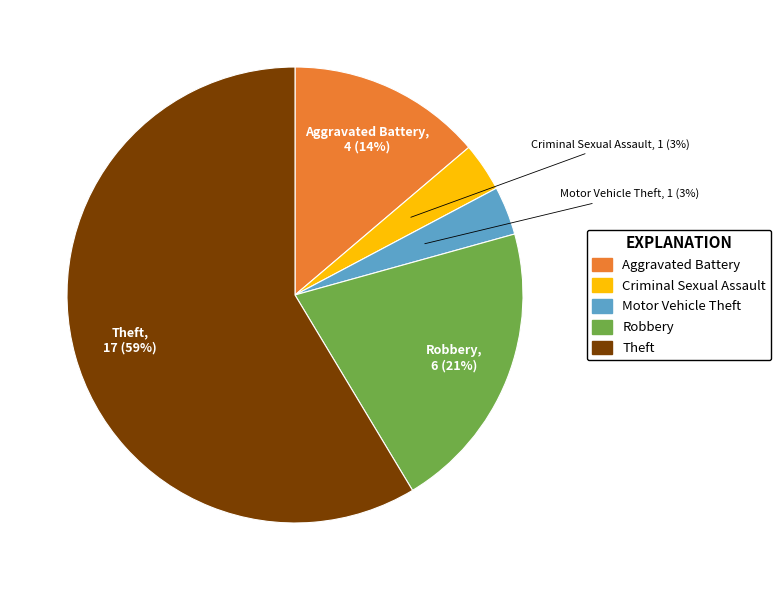

To the nearest percent, what is the average slice percentage?

20%